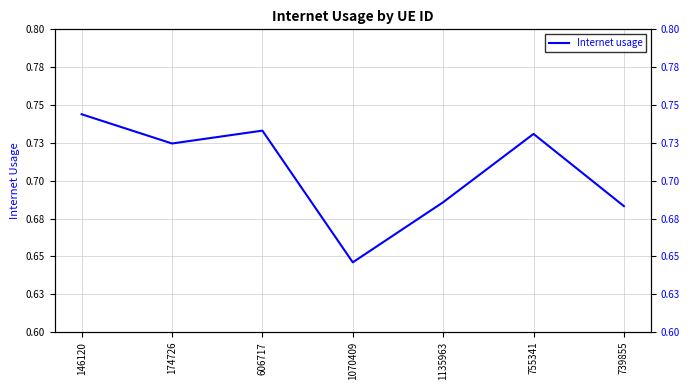

The chart shows a value of 0.7 at 739855. True or false?

True